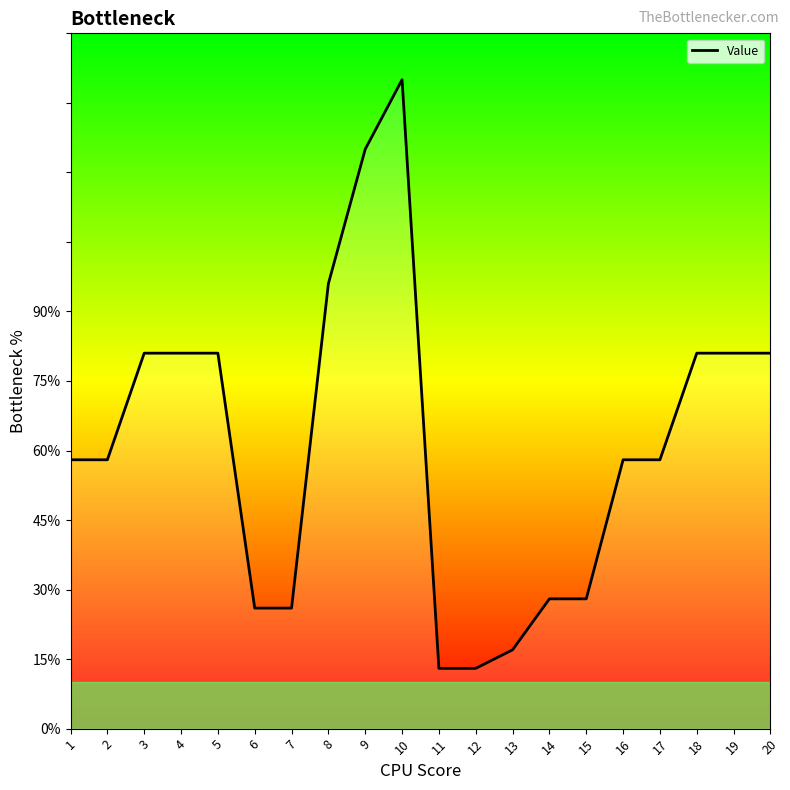

What is the maximum value shown in the chart?

140